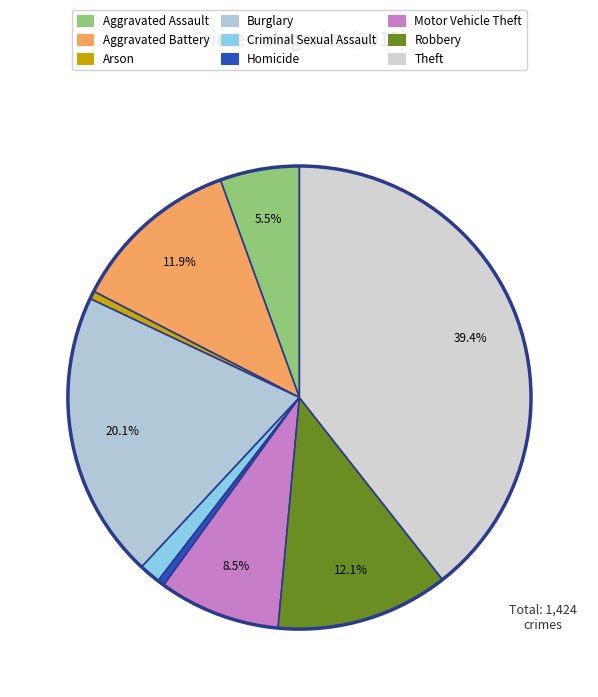

To the nearest percent, what portion does Aggravated Battery represent?

12%